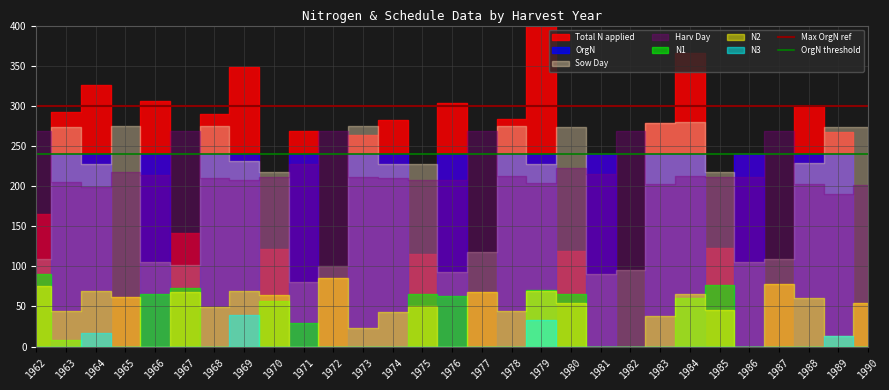

Is it true that OrgN threshold equals 240 at 1963?

True